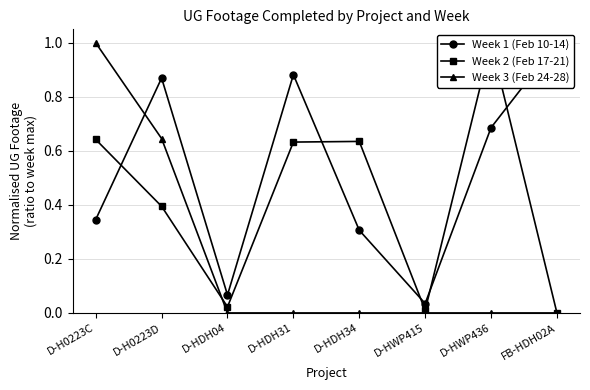

What is the difference between the second highest and minimum values in the Week 1 (Feb 10-14) series?

0.8